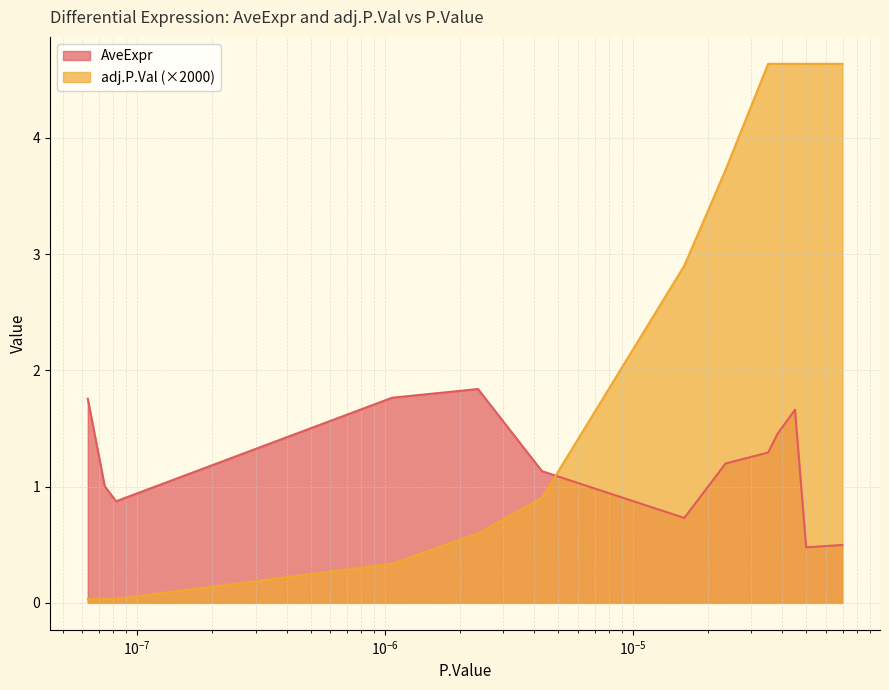

How many lines are shown in the chart?

2